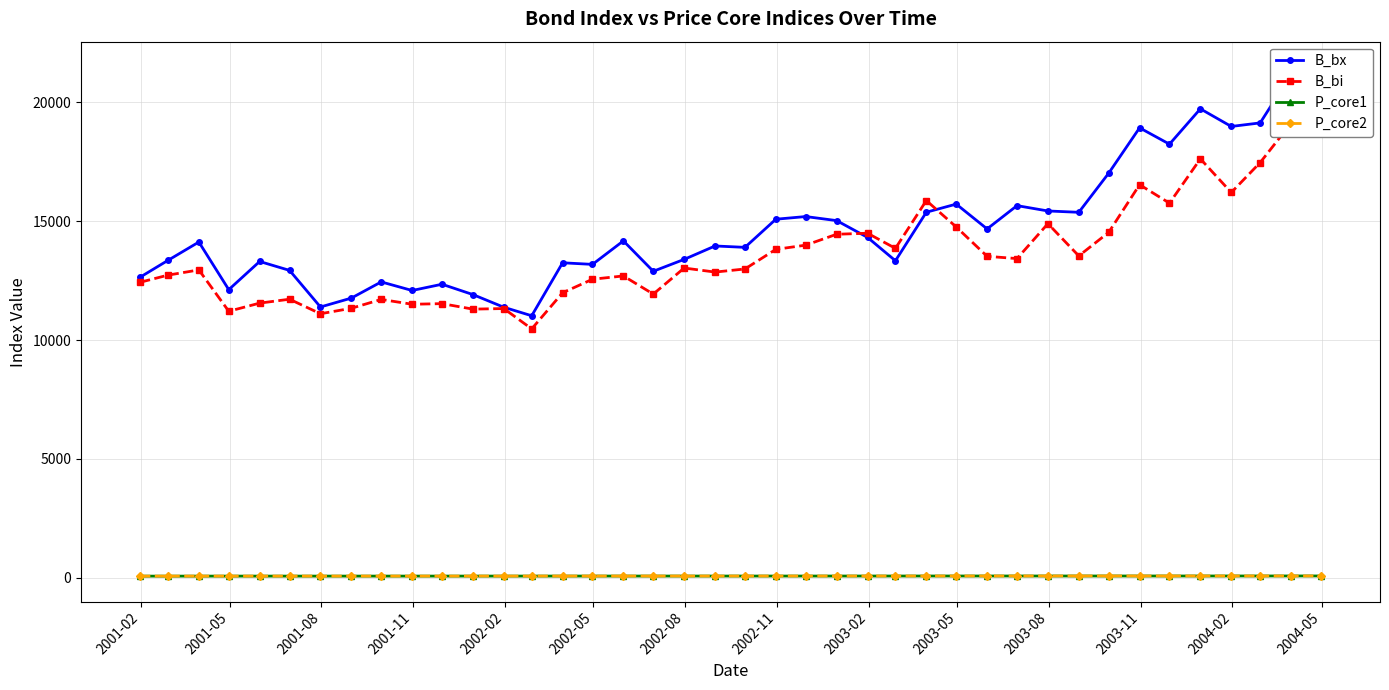

True or false: P_core1 has more than 0 interior local peaks.

True